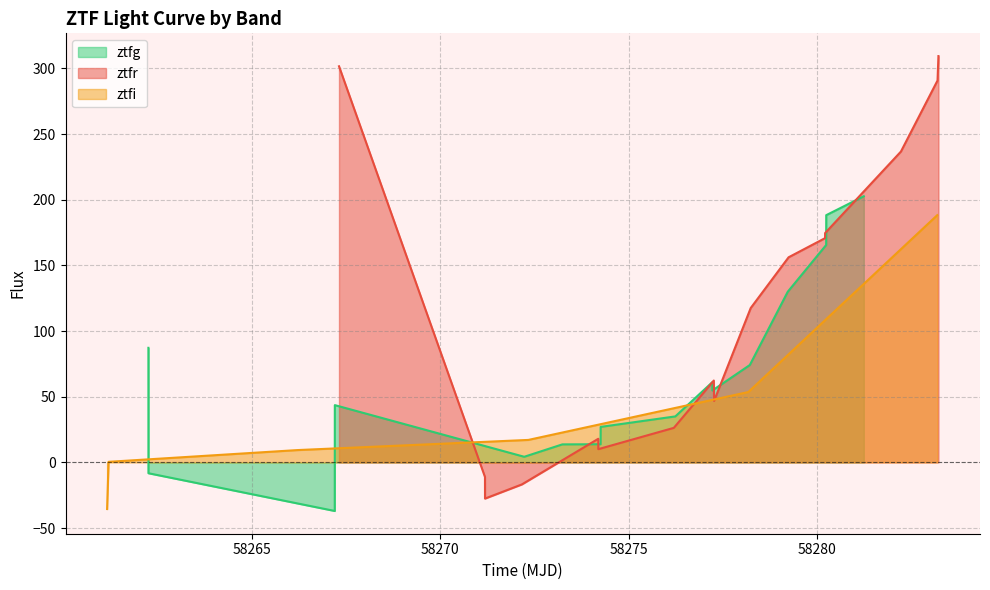

What is the maximum value for ztfg?

202.7